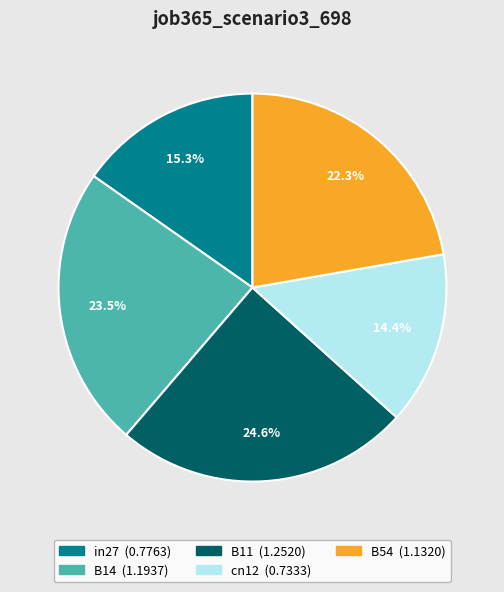

True or false: B14 accounts for 32% of the total.

False